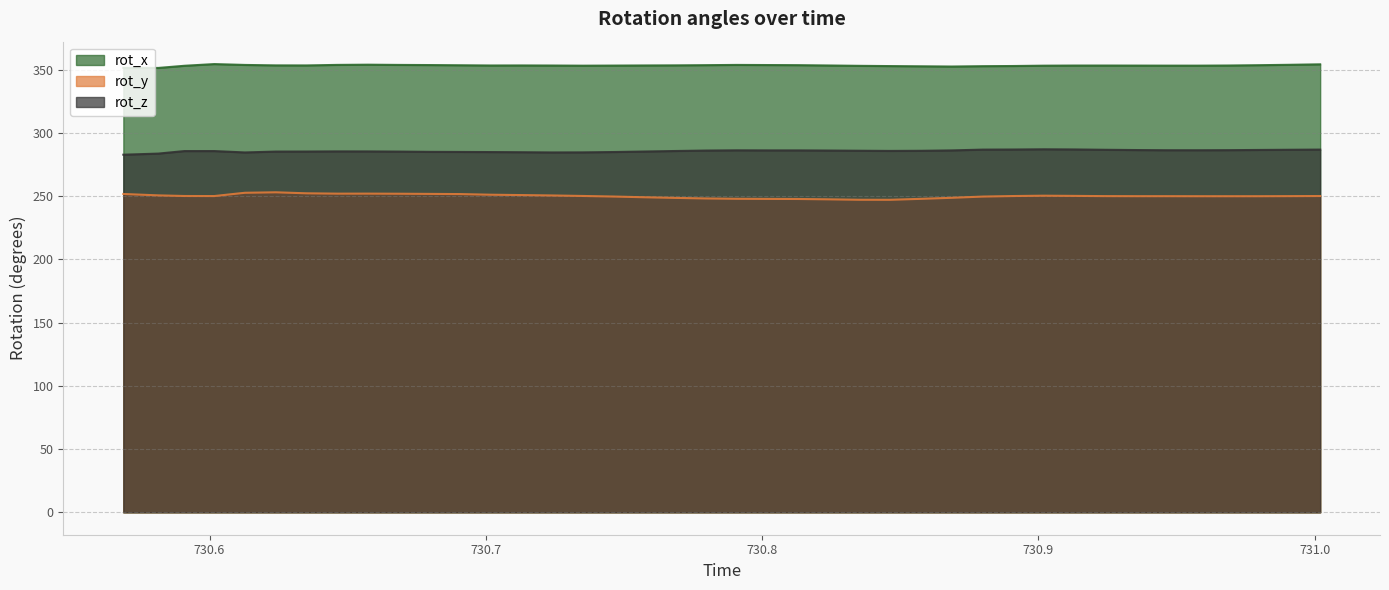

Reading left to right, list all the values displayed in this chart.

rot_x: 351.5	351.5	353.2	354.5	353.8	353.5	353.4	353.9	354.0	353.8	353.7	353.6	353.4	353.4	353.4	353.2	353.3	353.4	353.5	353.6	353.8	353.7	353.6	353.4	353.1	352.9	352.7	352.6	352.8	353.0	353.2	353.3	353.3	353.3	353.3	353.3	353.4	353.6	353.9	354.3
rot_y: 251.8	250.7	250.2	250.1	252.7	253.1	252.3	252.0	252.0	252.0	251.8	251.7	251.2	250.9	250.6	250.2	249.7	249.2	248.7	248.2	248.0	247.9	247.8	247.5	247.2	247.2	247.9	248.8	249.7	250.1	250.4	250.2	250.1	250.0	250.0	250.0	250.0	250.0	250.1	250.2
rot_z: 282.8	283.7	285.7	285.7	284.6	285.3	285.3	285.5	285.4	285.3	285.1	285.0	284.9	284.8	284.6	284.7	284.9	285.3	285.8	286.1	286.3	286.2	286.2	286.1	286.0	285.8	285.9	286.2	286.9	286.9	287.1	287.0	286.7	286.5	286.4	286.4	286.4	286.6	286.7	286.9